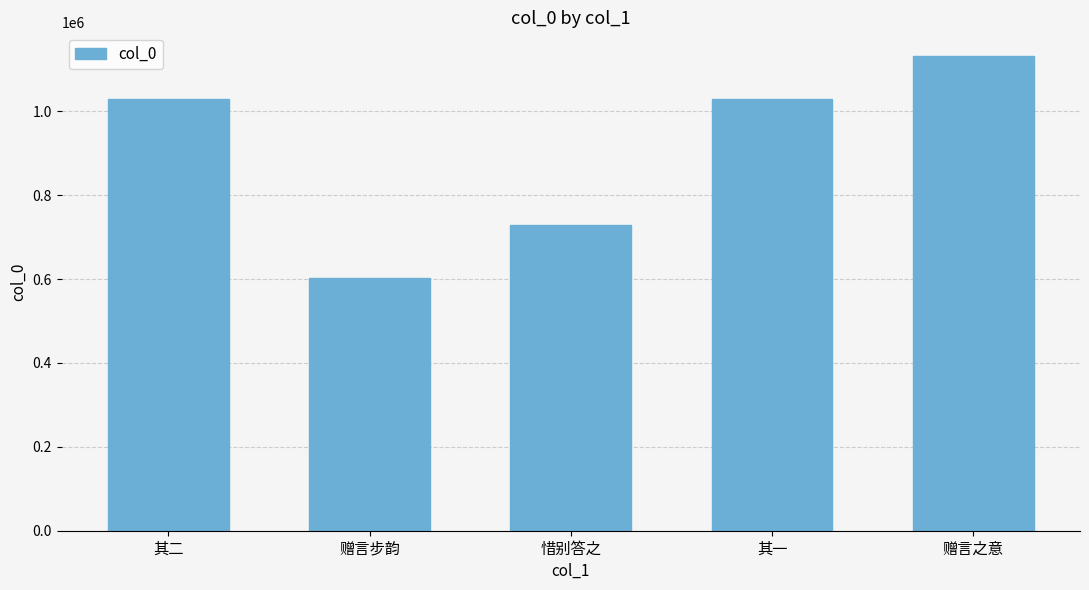

Which has a higher value, 其一 or 惜别答之?

其一